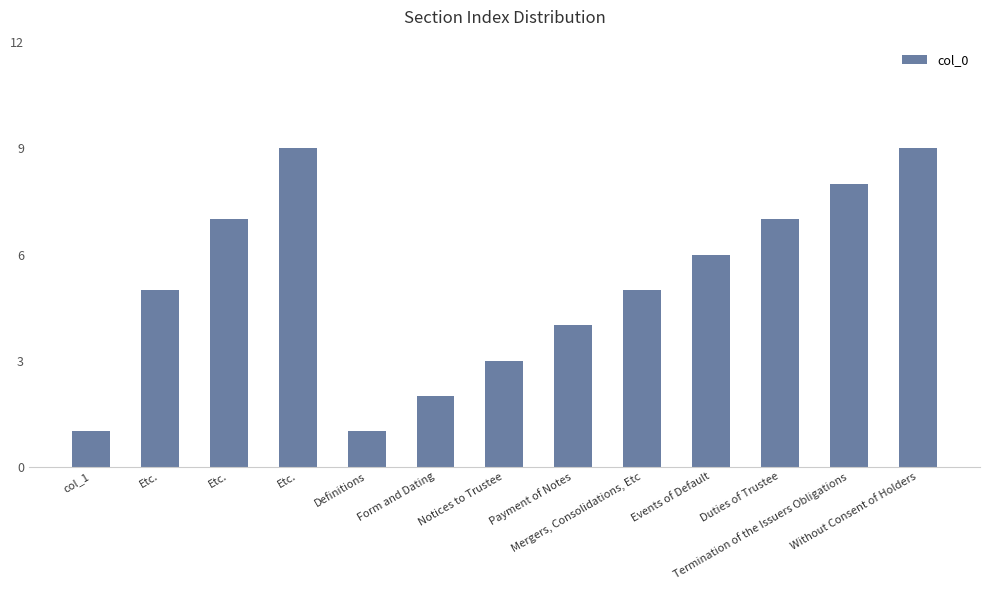

How many bars are there in total?

13